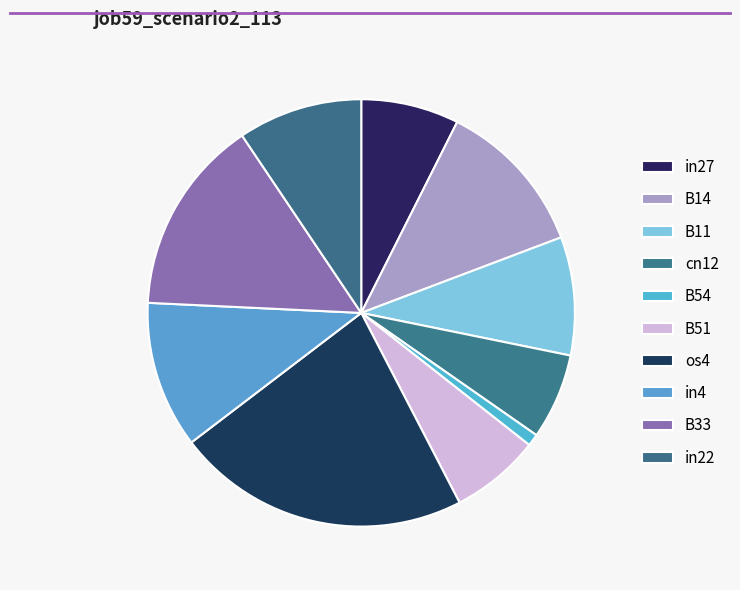

To the nearest percent, what percentage of the pie is in27?

7%